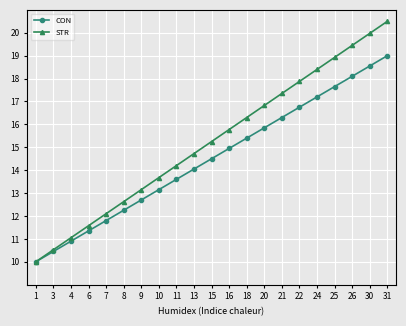

Rank the series at 30 from highest to lowest value.

STR, CON